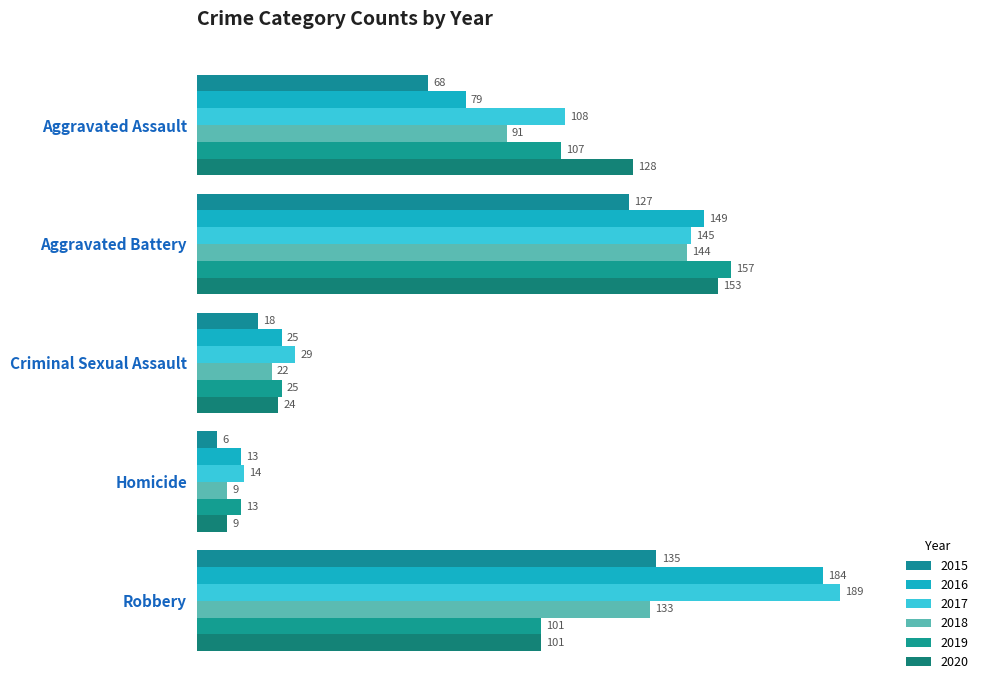

What is the total value across all series at Aggravated Assault?

581